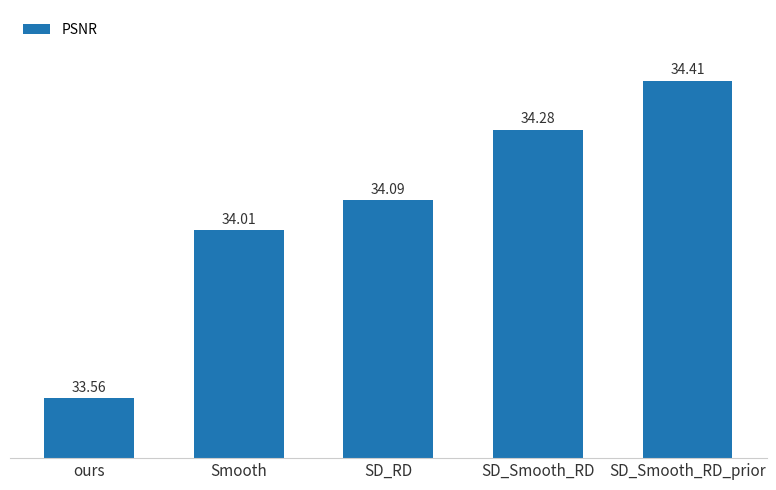

Reading left to right, list all the values displayed in this chart.

ours=33.6	Smooth=34.0	SD_RD=34.1	SD_Smooth_RD=34.3	SD_Smooth_RD_prior=34.4